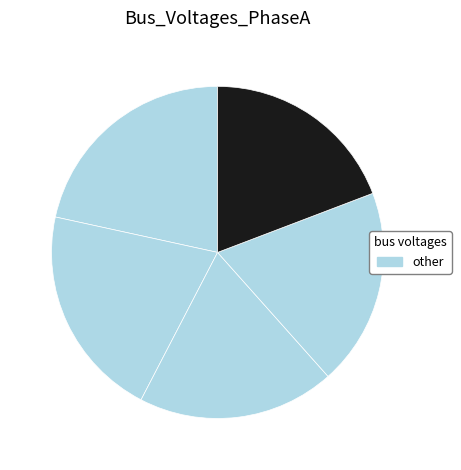

How many segments does this pie chart have?

5